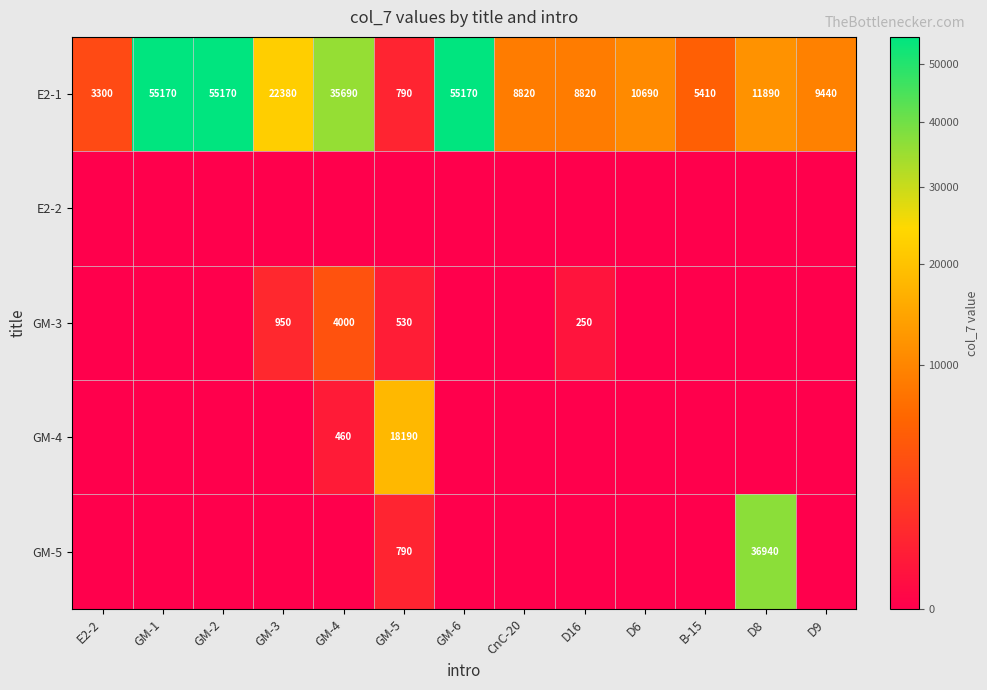

Where is E2-1 nearest to the value 27980?

GM-3